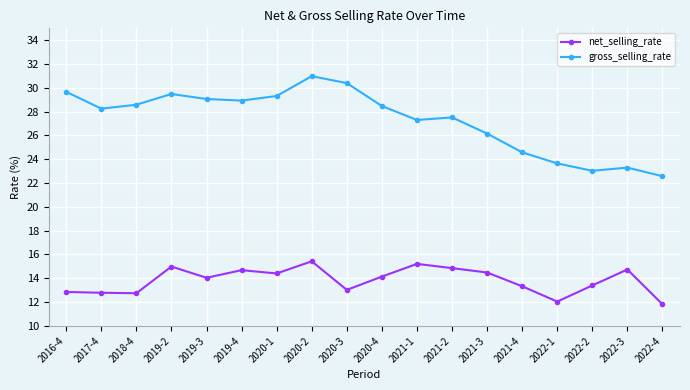

True or false: net_selling_rate and gross_selling_rate intersect in this chart.

False